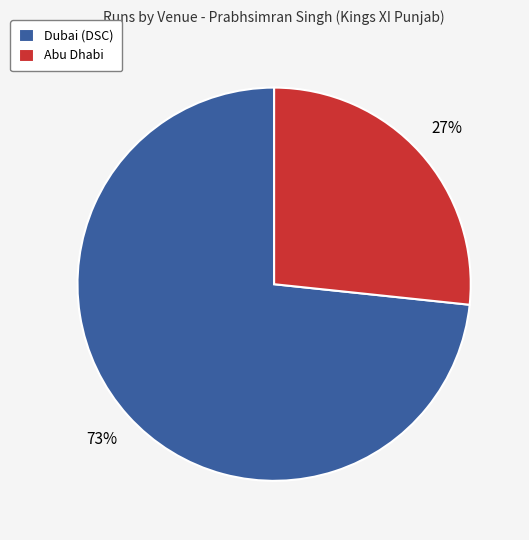

To the nearest percent, what is the average slice percentage?

50%